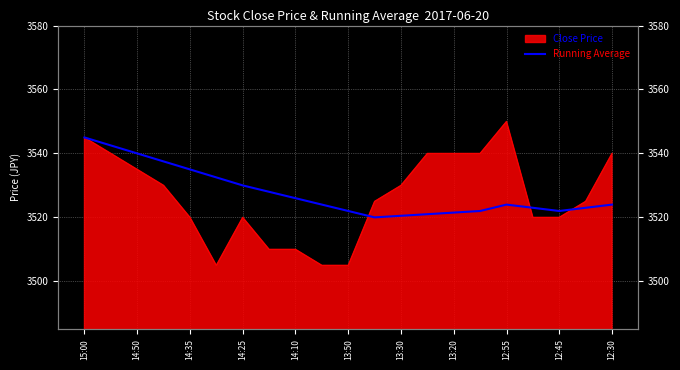

How many lines are shown in the chart?

1